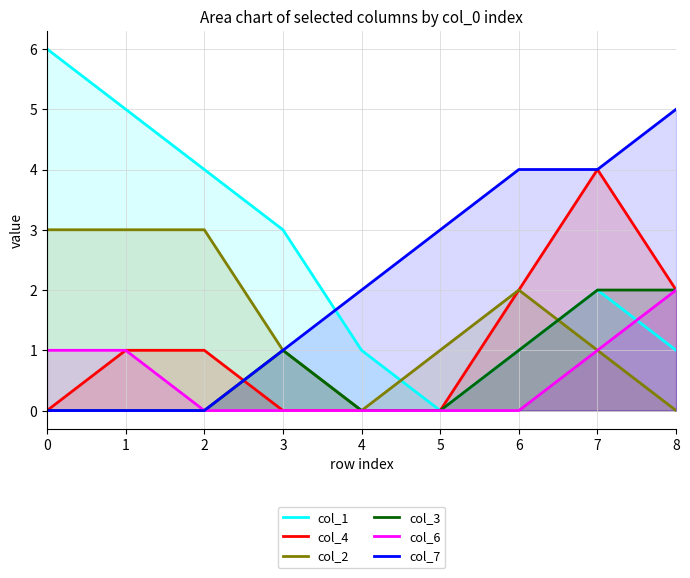

Reading left to right, extract all data points from this chart.

col_1: 0=6	1=5	2=4	3=3	4=1	5=0	6=1	7=2	8=1
col_4: 0=0	1=1	2=1	3=0	4=0	5=0	6=2	7=4	8=2
col_2: 0=3	1=3	2=3	3=1	4=0	5=1	6=2	7=1	8=0
col_3: 0=0	1=0	2=0	3=1	4=0	5=0	6=1	7=2	8=2
col_6: 0=1	1=1	2=0	3=0	4=0	5=0	6=0	7=1	8=2
col_7: 0=0	1=0	2=0	3=1	4=2	5=3	6=4	7=4	8=5